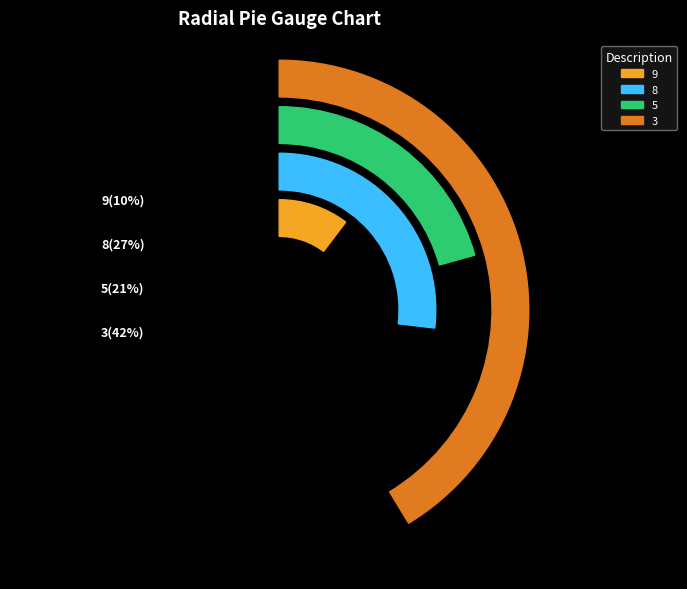

Between 5 and 3, which is larger?

3